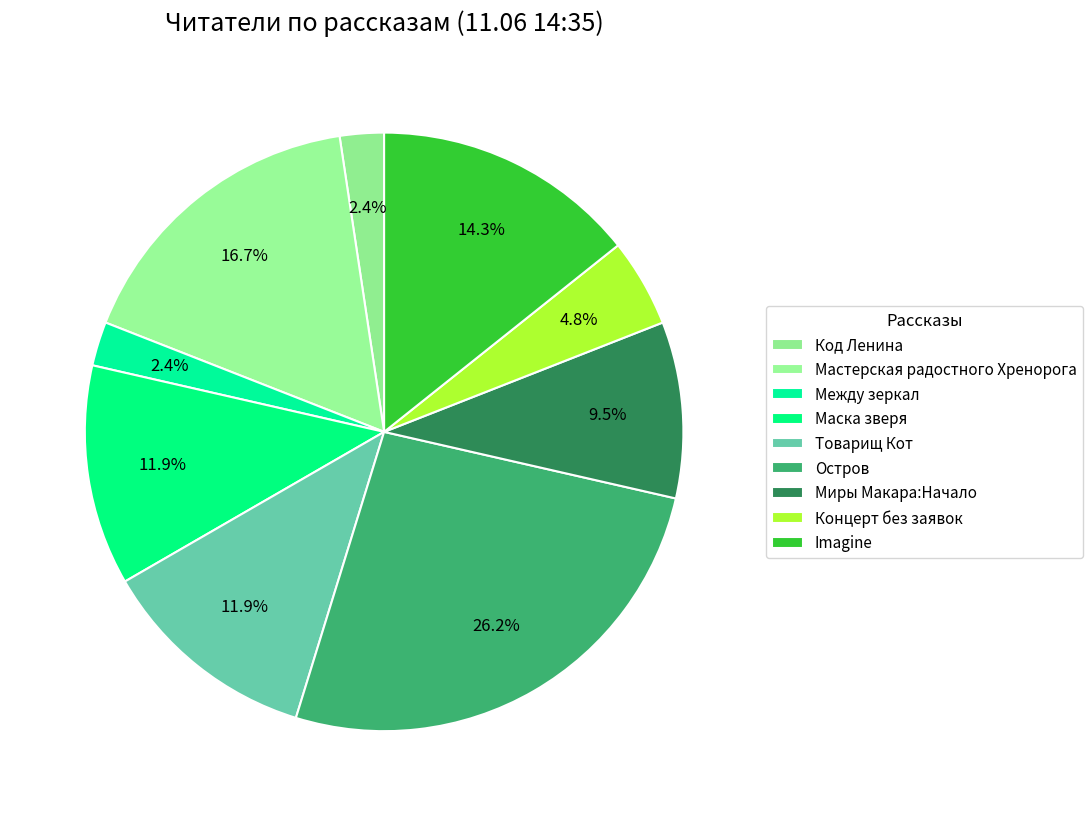

The Imagine slice represents 14% of the pie. True or false?

True